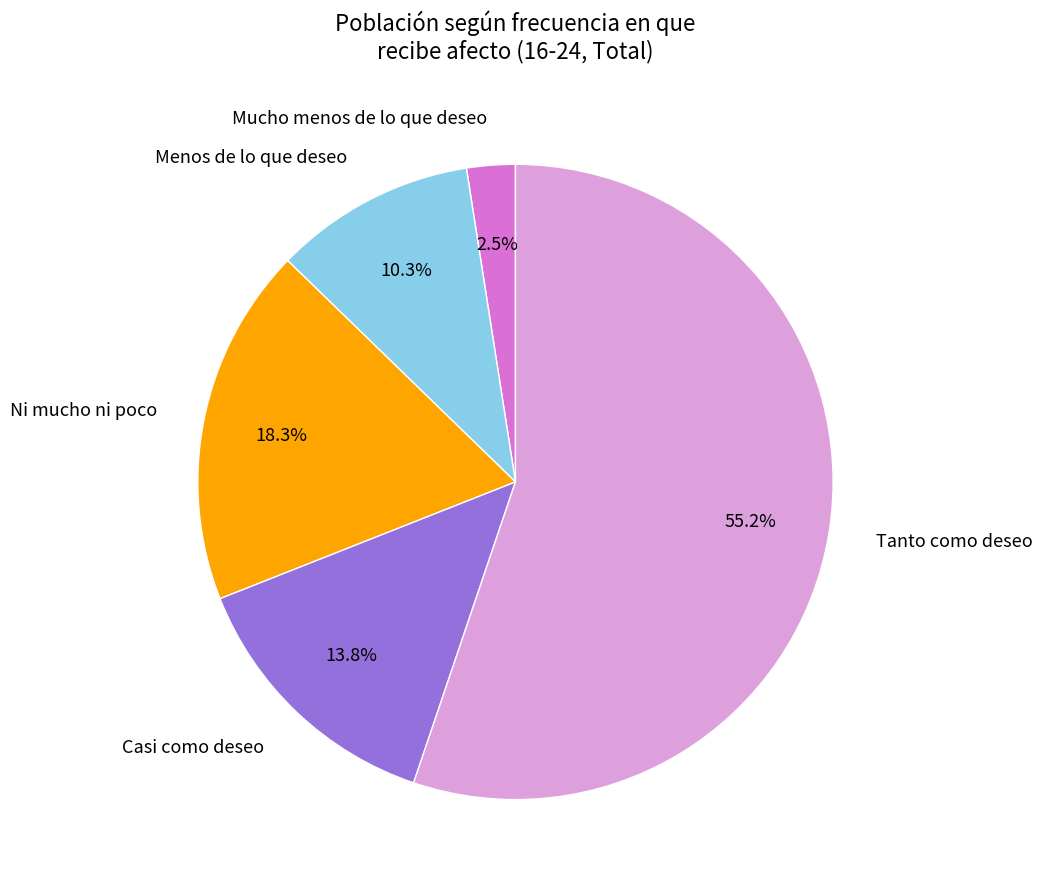

To the nearest percent, what is the combined percentage of Menos de lo que deseo and Tanto como deseo?

65%